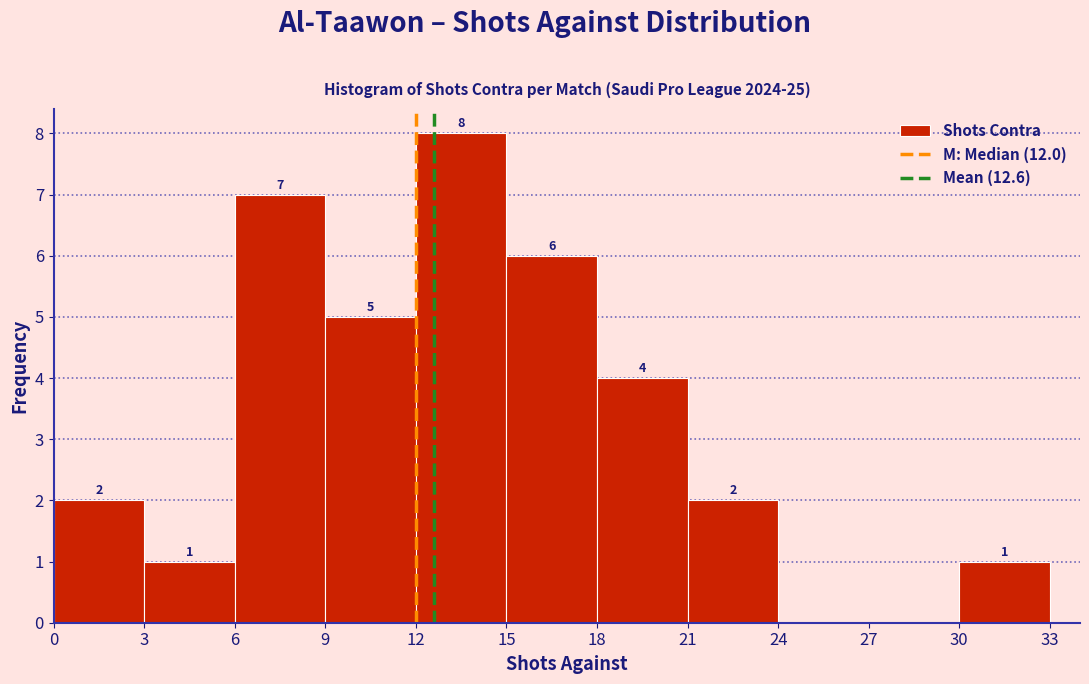

Over which range of the x-axis is the bar tallest?

12 to 15